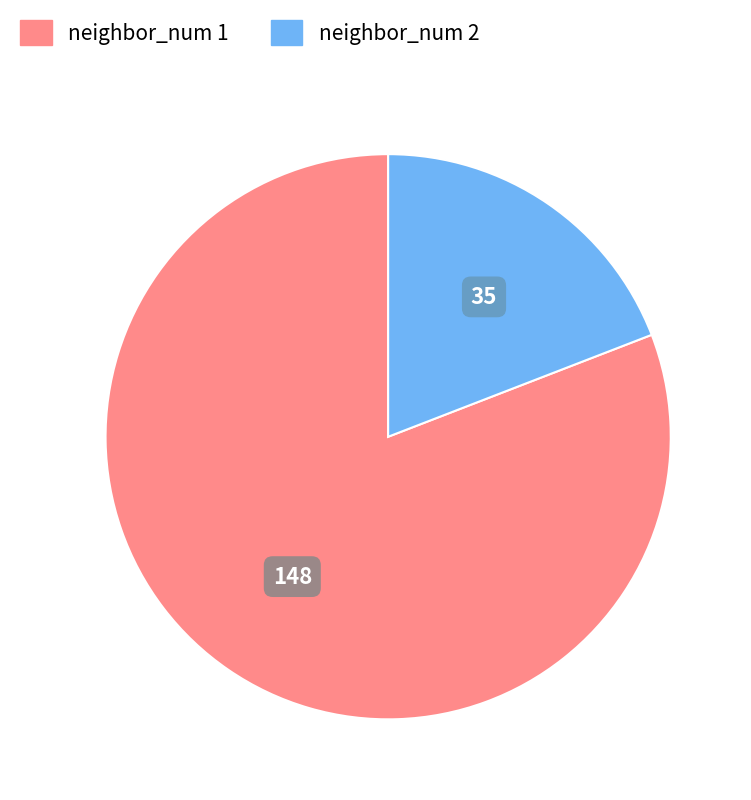

Which category has the smallest portion of the pie?

neighbor_num 2